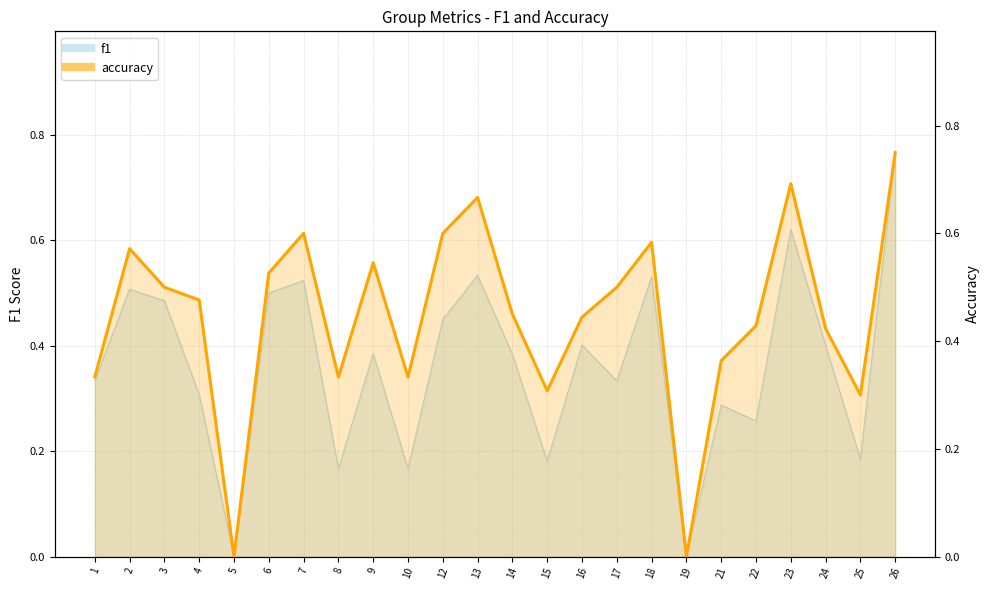

What is the difference between the highest and lowest values at 15?

0.1